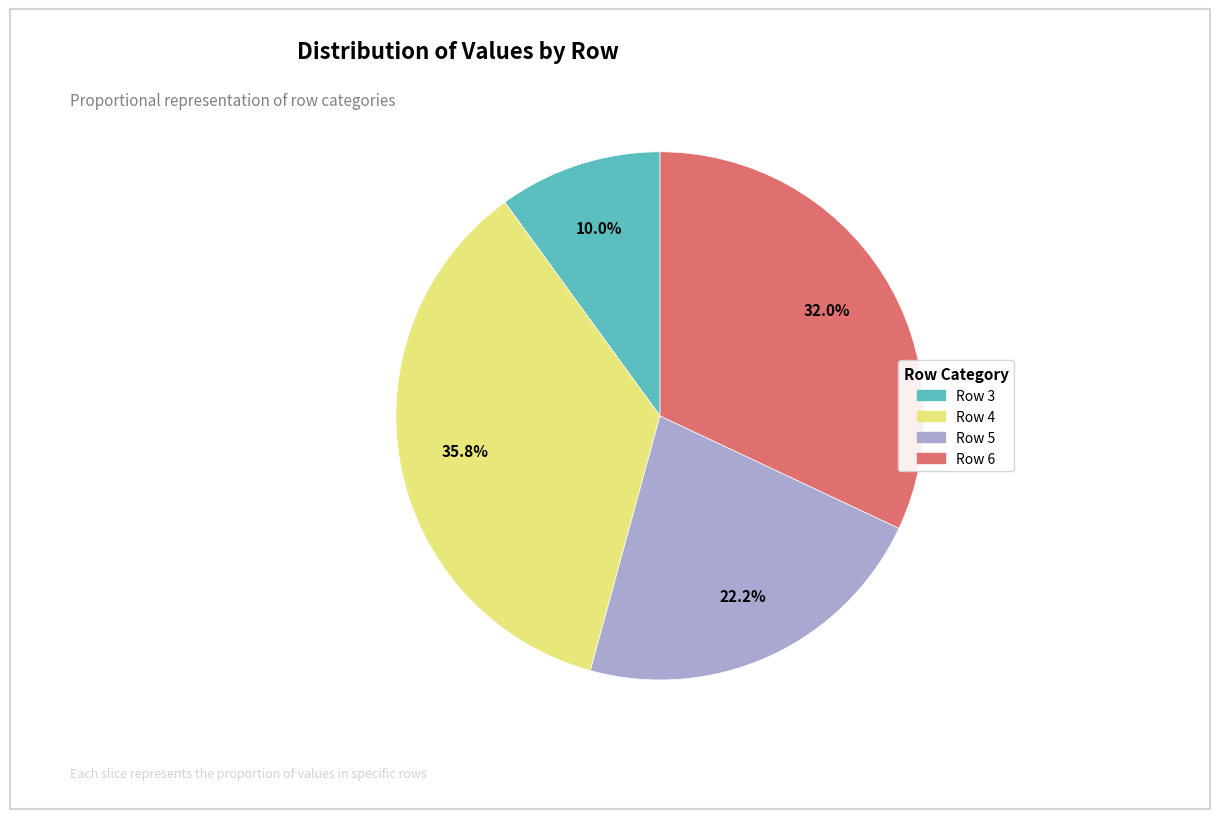

To the nearest percent, what is the average slice percentage?

25%